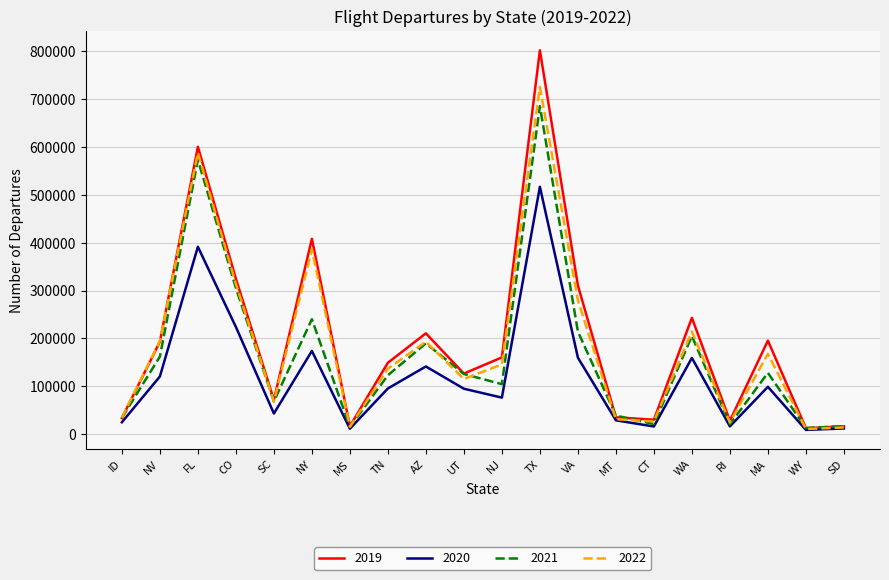

What position from the left is MA?

18